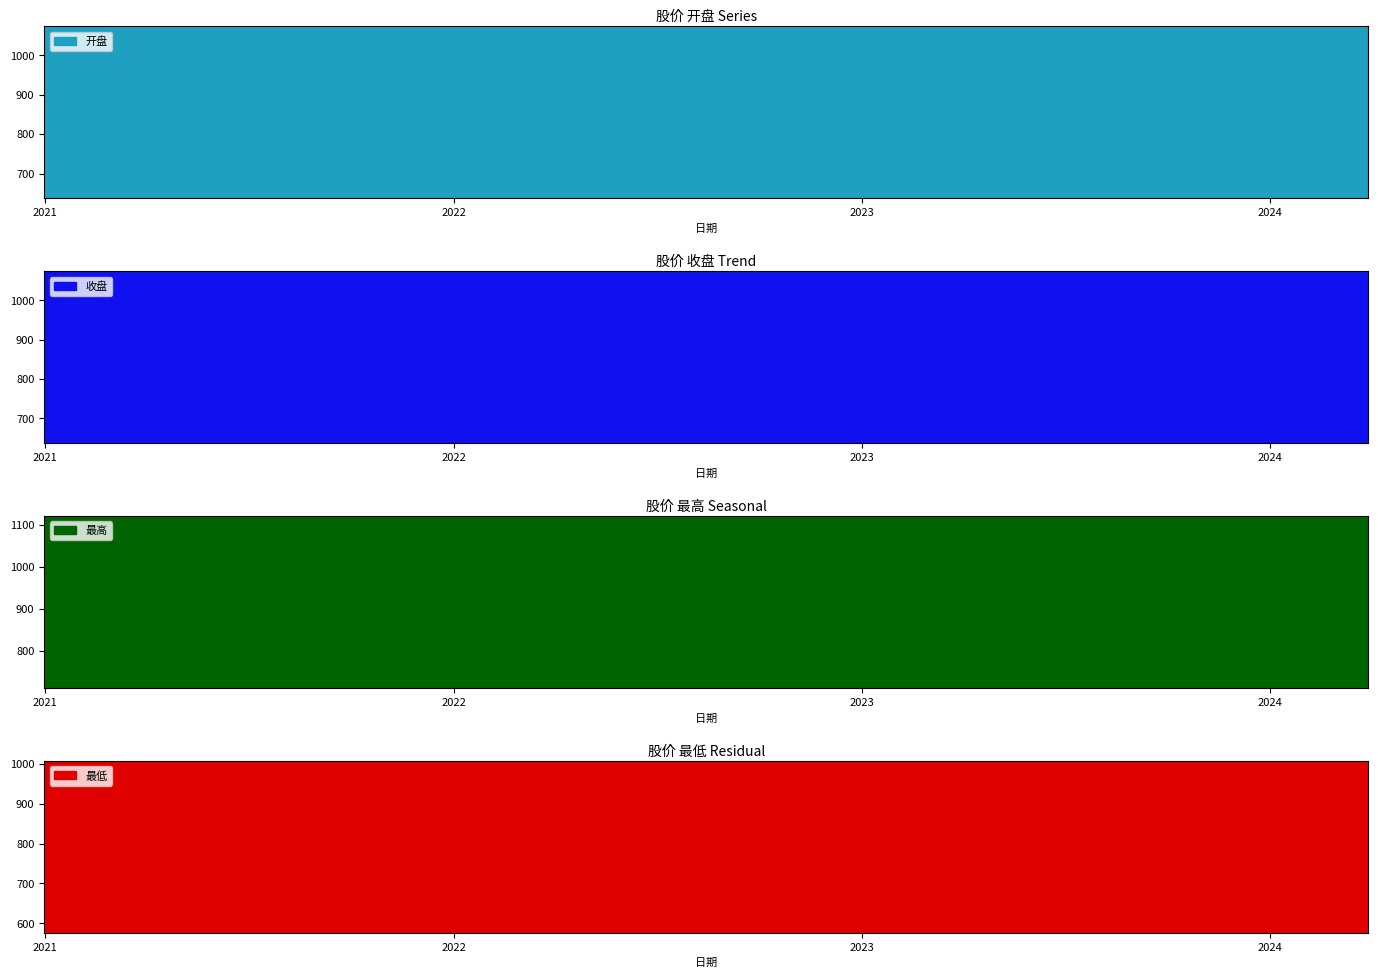

What are all the series names shown in the legend?

开盘, 收盘, 最高, 最低